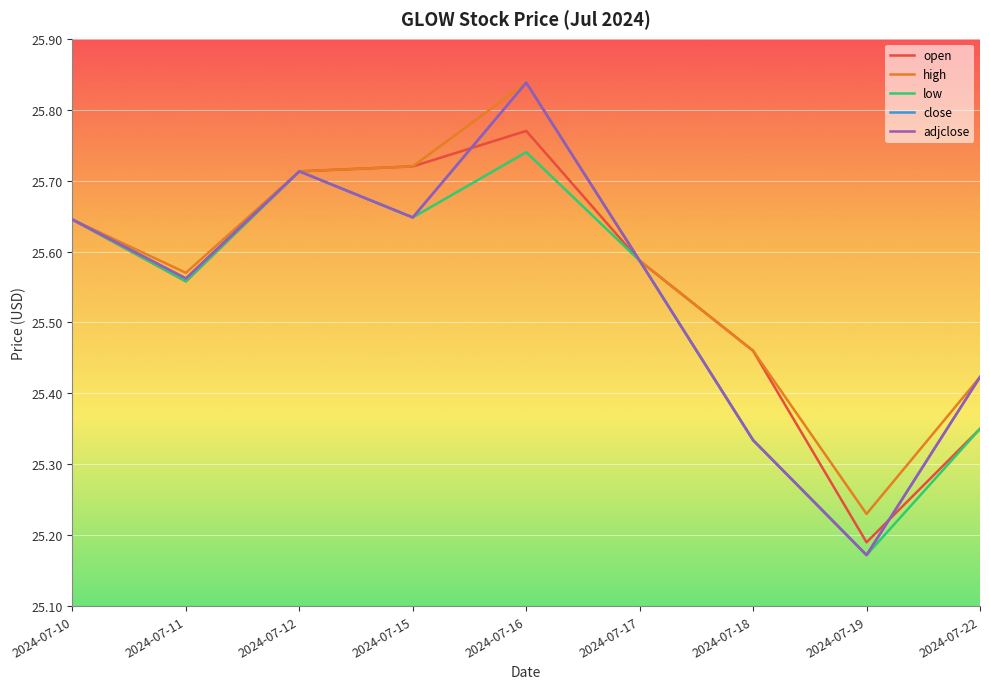

True or false: high and close intersect in this chart.

False